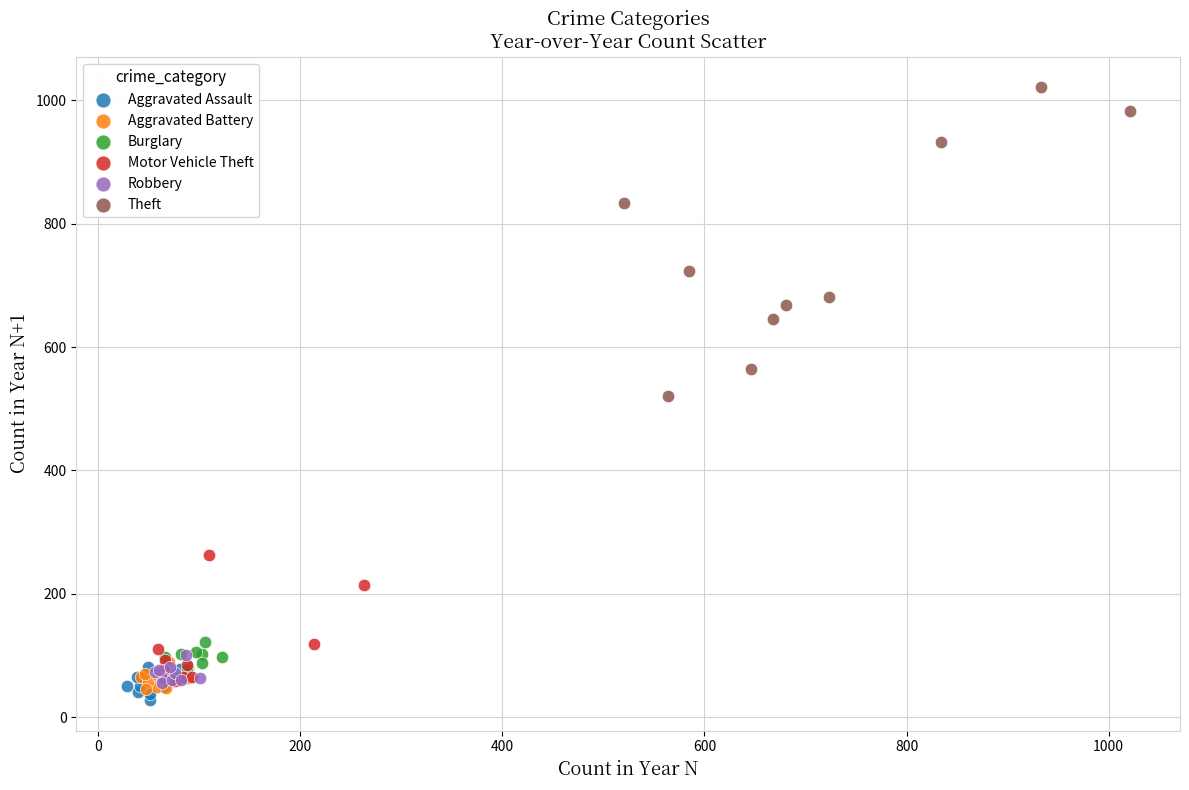

Which series contains the highest Y value?

Theft